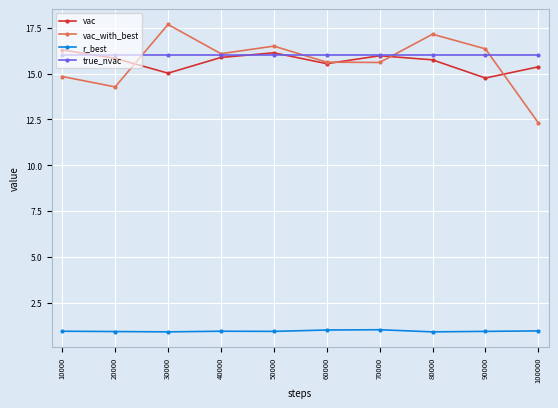

What is the average value of the vac series?

15.7